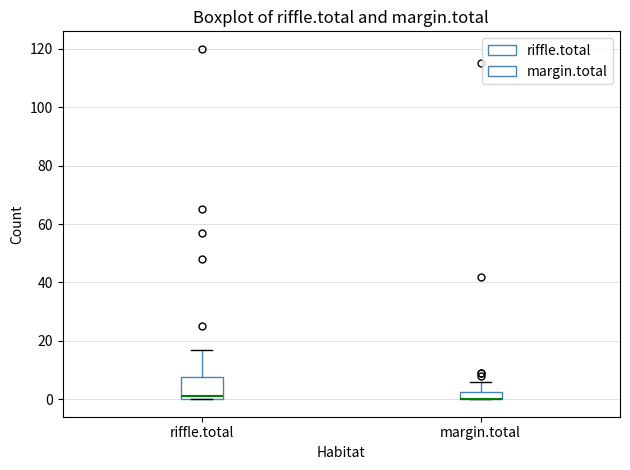

Which box is the tallest, from its lower edge to its upper edge?

riffle.total